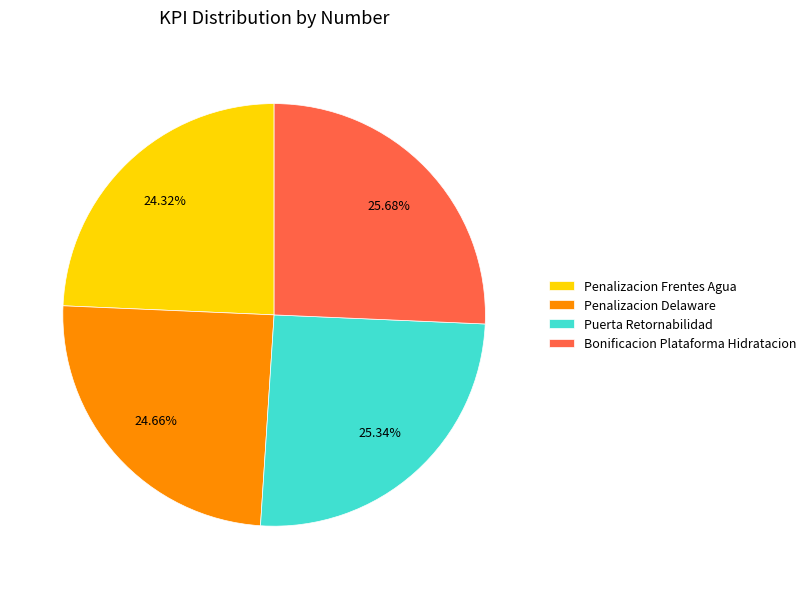

Is it true that Bonificacion Plataforma Hidratacion is 38% of the pie?

False